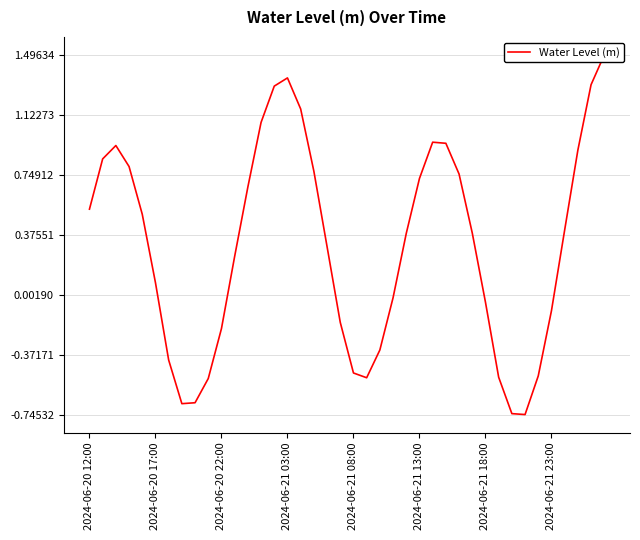

How many positive values are there?

24